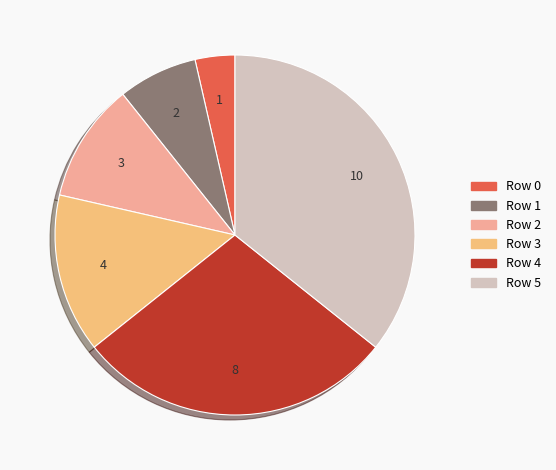

Which has a higher value, Row 3 or Row 4?

Row 4